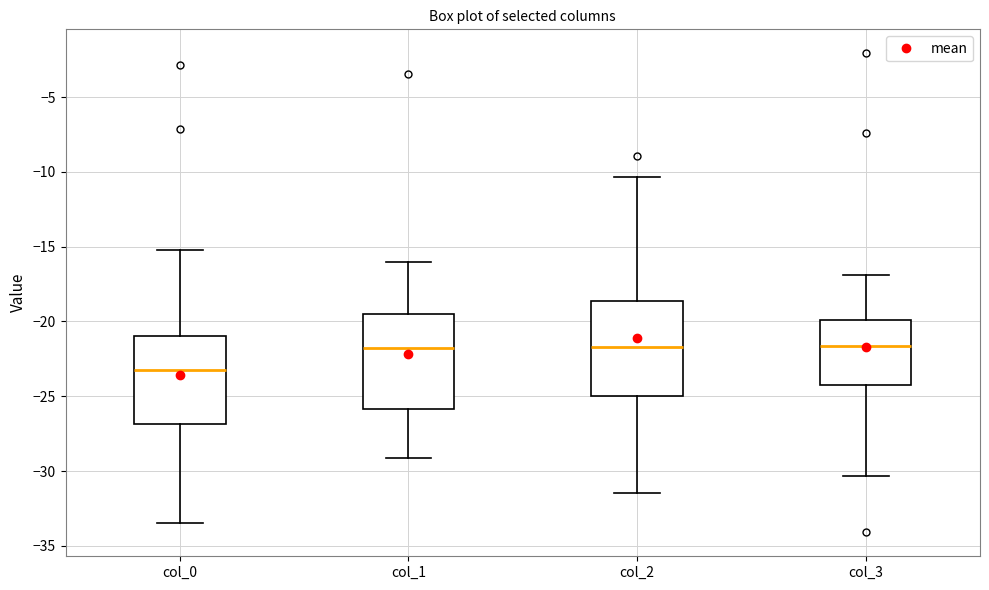

Reading left to right, transcribe this box plot: for each box, give where its median line is, the range the box spans, and where its two whiskers end, as read against the y-axis. The values are not printed on the chart, so give them approximately, as read against the axis.

col_0: median -23.0, box -27.0 to -21.0, whiskers -33.5 to -15.0
col_1: median -22.0, box -26.0 to -19.5, whiskers -29.0 to -16.0
col_2: median -21.5, box -25.0 to -18.5, whiskers -31.5 to -10.5
col_3: median -21.5, box -24.0 to -20.0, whiskers -30.5 to -17.0